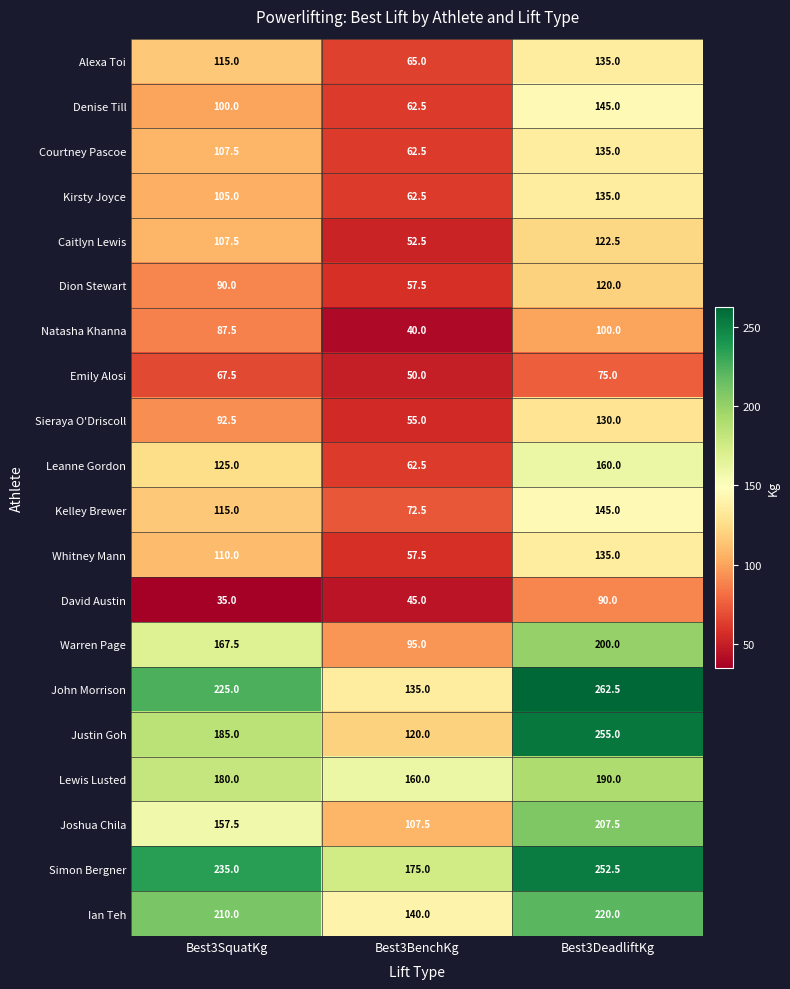

The value of Dion Stewart at Best3SquatKg is 126.7. True or false?

False